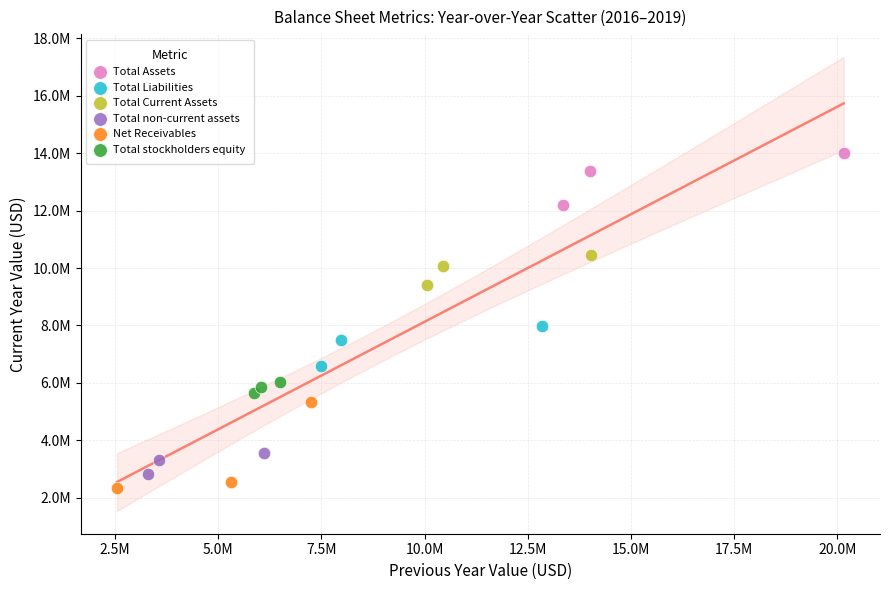

What are all the series names shown in the legend?

Total Assets, Total Liabilities, Total Current Assets, Total non-current assets, Net Receivables, Total stockholders equity